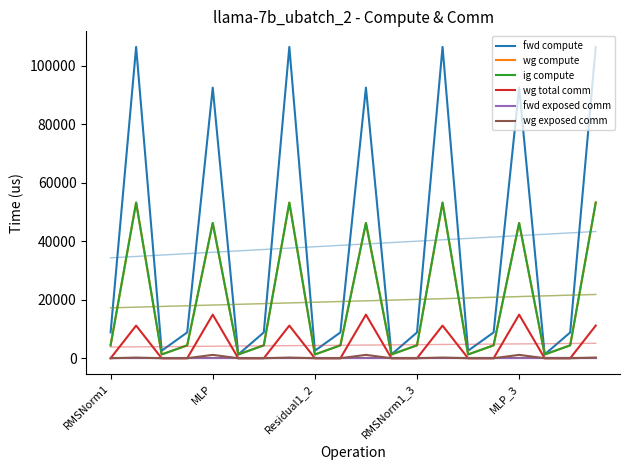

What are all the series names shown in the legend?

fwd compute, wg compute, ig compute, wg total comm, fwd exposed comm, wg exposed comm